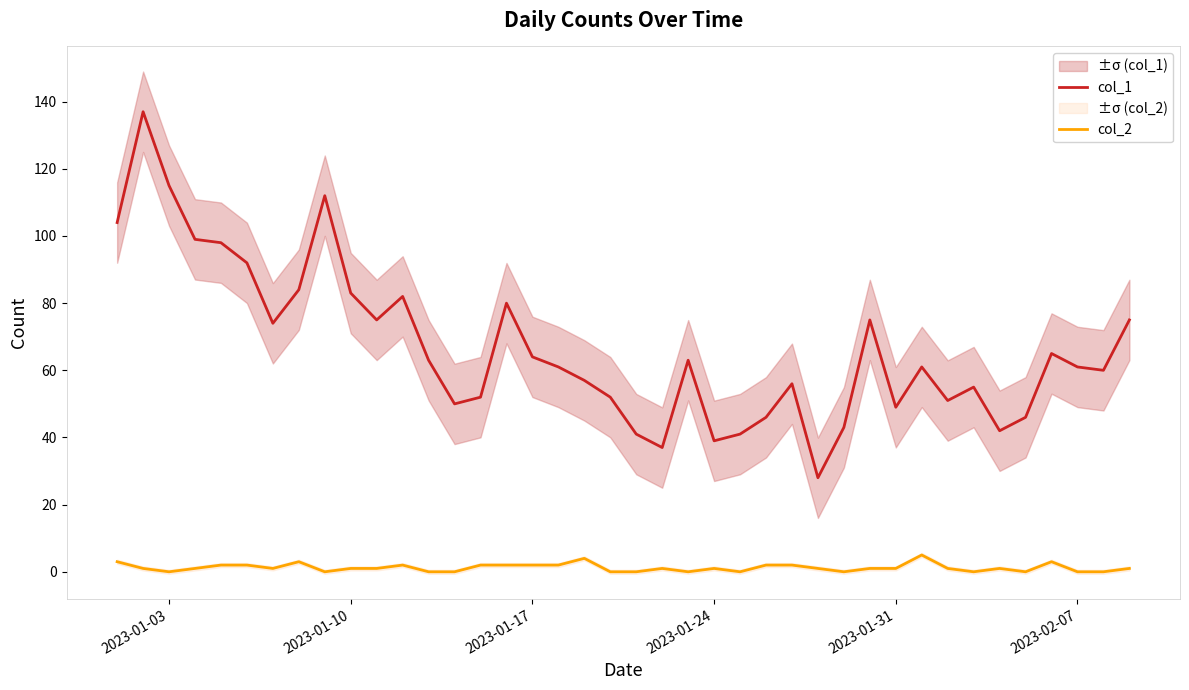

How many lines are shown in the chart?

2